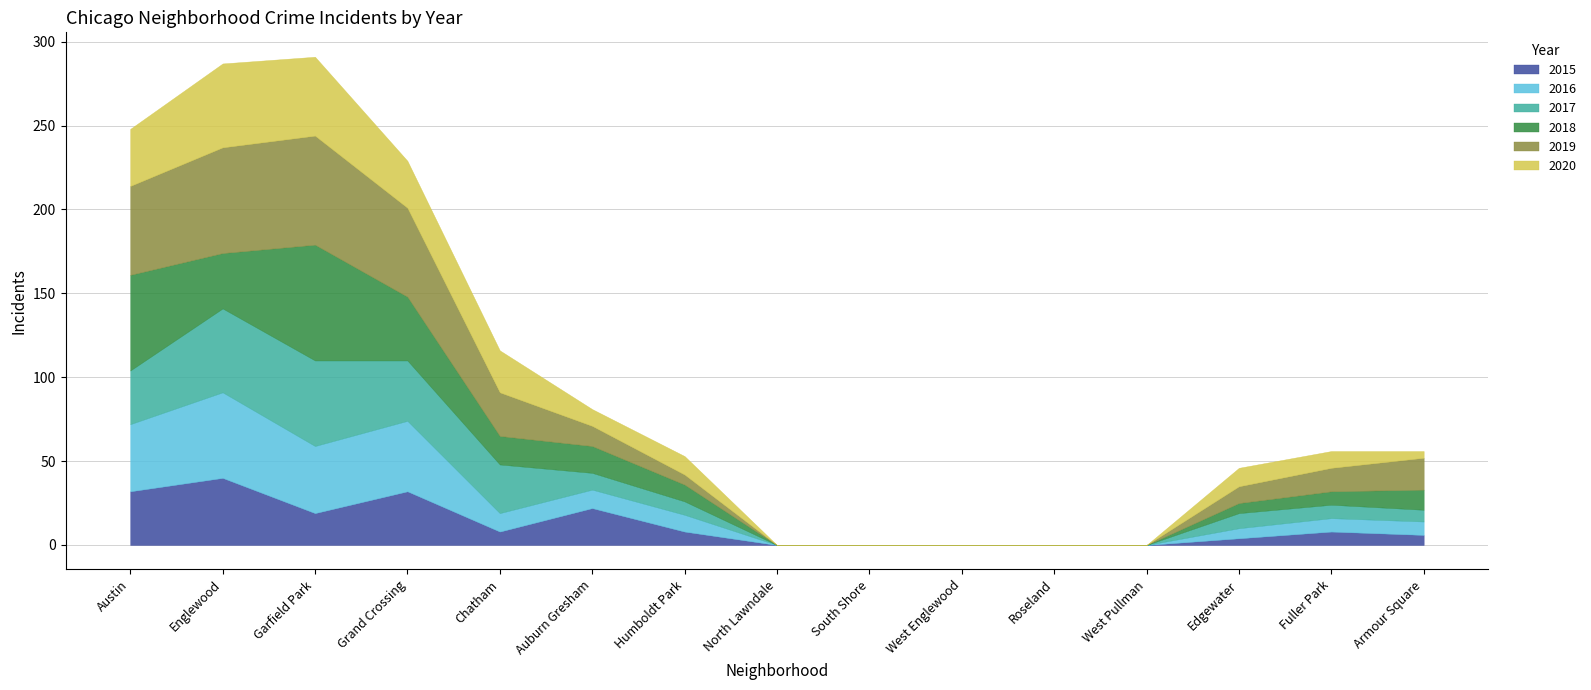

Between Englewood and West Englewood, which is larger?

Englewood